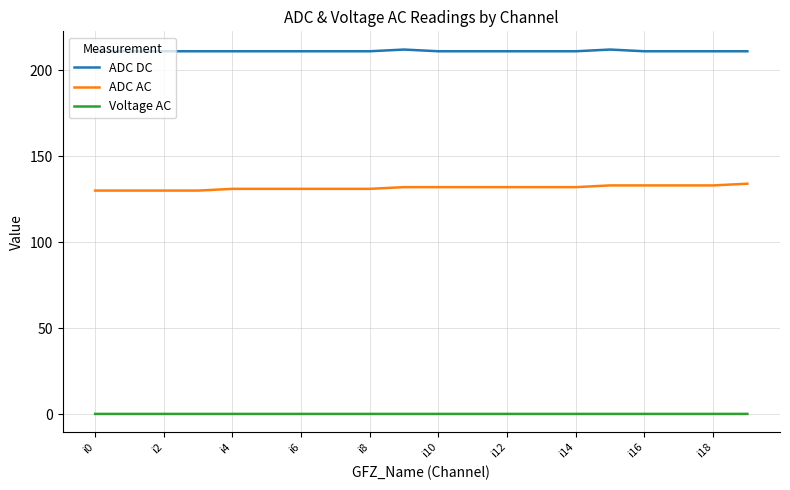

Which series has the widest spread of values?

ADC AC